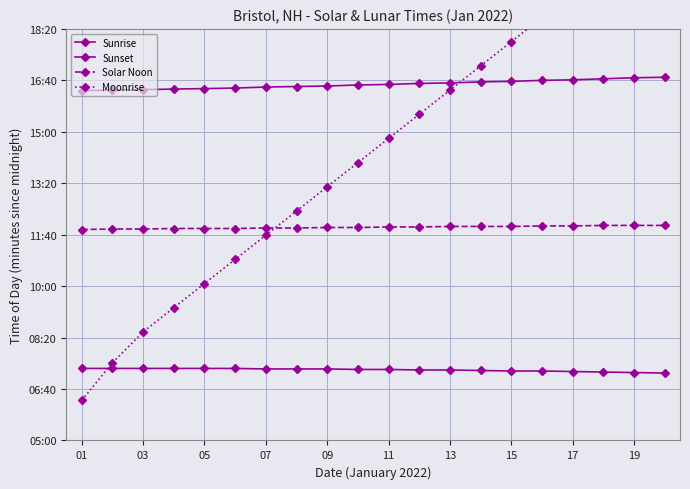

Is the value of Moonrise at 11 greater than the value of Sunset at 17?

No